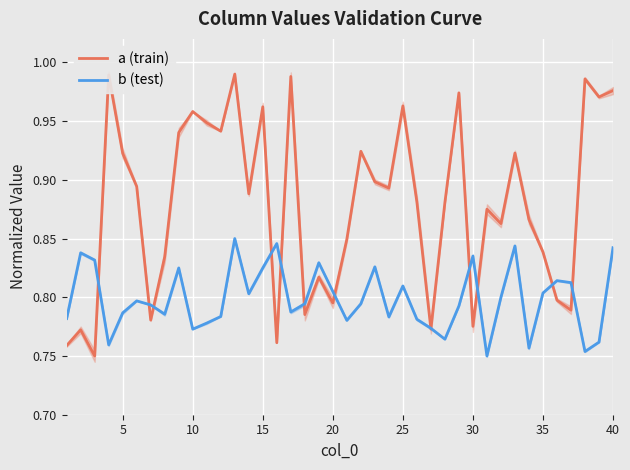

What is the difference between the maximum and second lowest values in the b (test) series?

0.1